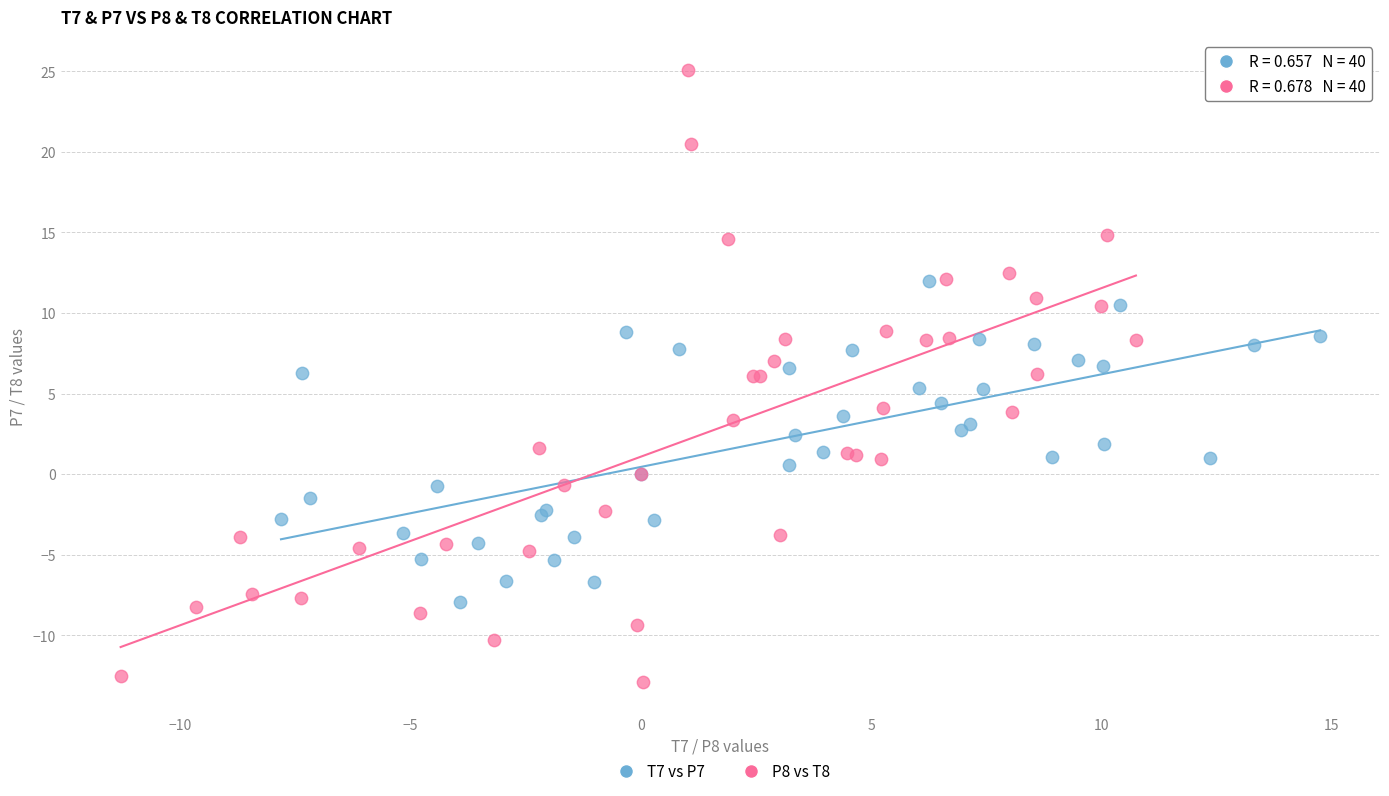

Which series reaches the minimum Y coordinate?

P8 vs T8